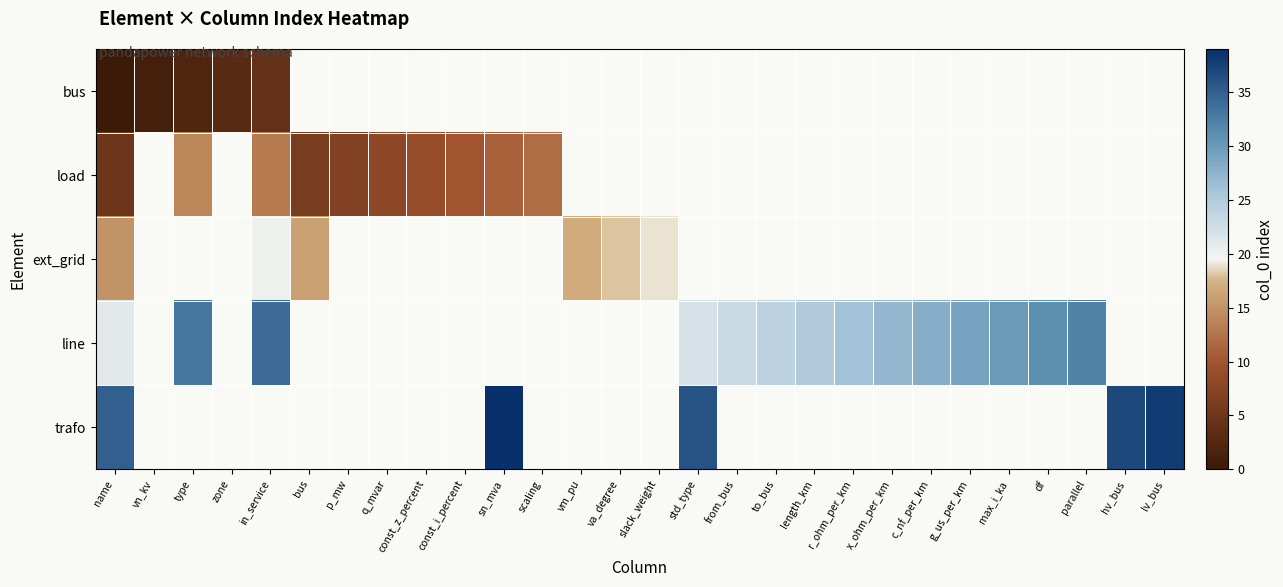

List the series in order of their overall mean, lowest first.

bus, load, ext_grid, line, trafo